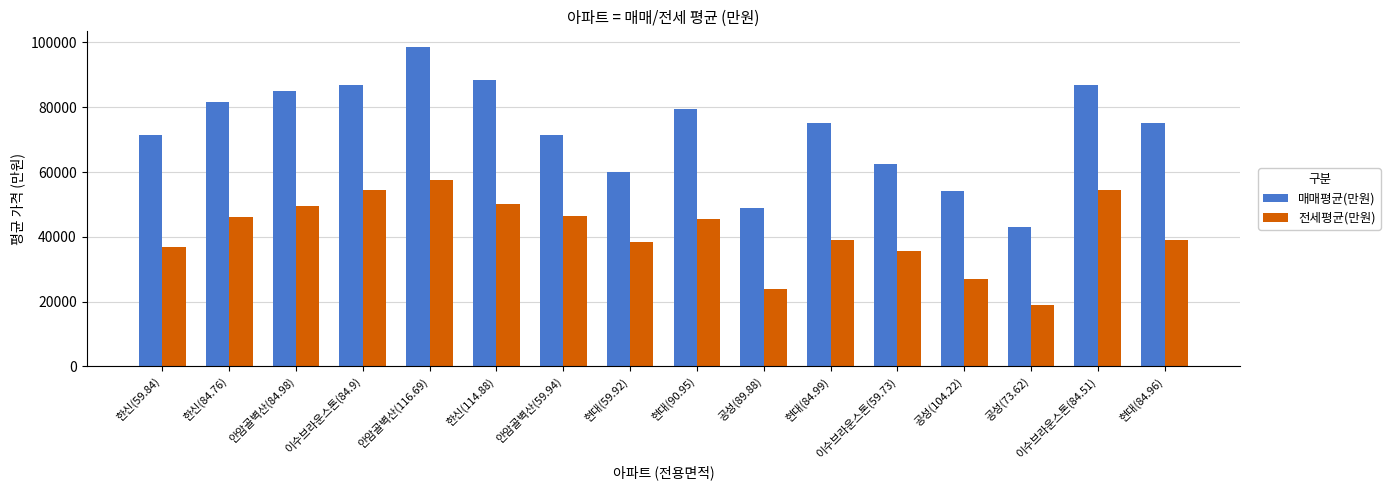

Rank the series by their average value, from highest to lowest.

매매평균(만원), 전세평균(만원)